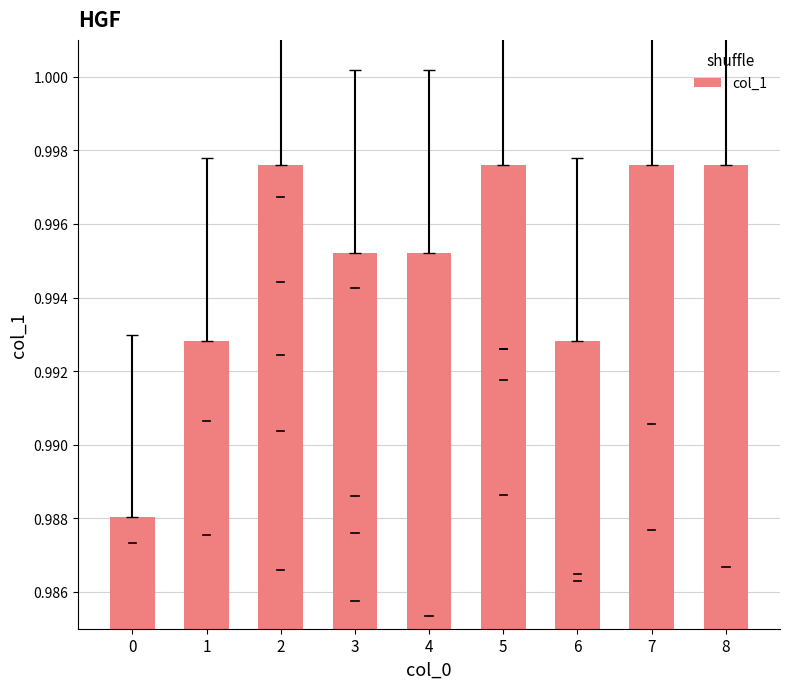

How many values are between 0 and 1?

9